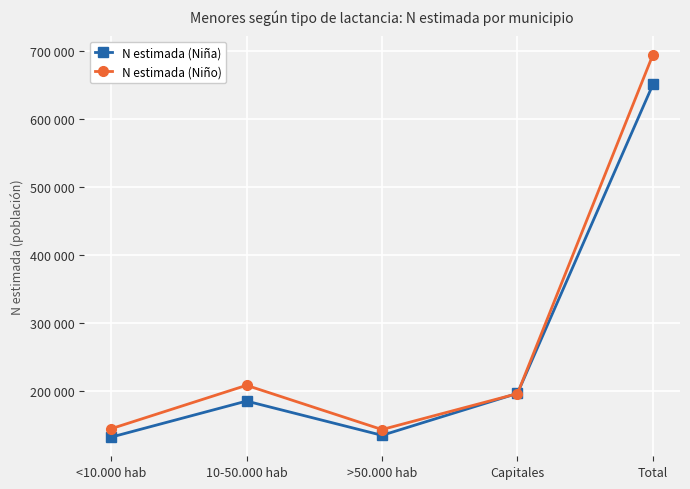

What is the sum of all N estimada (Niño) values?

1387964